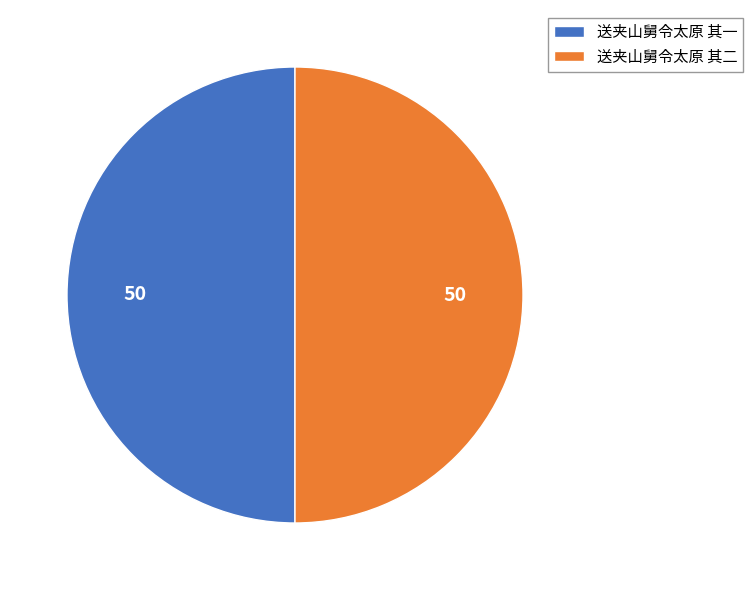

True or false: 送夹山舅令太原 其二 accounts for 50% of the total.

True